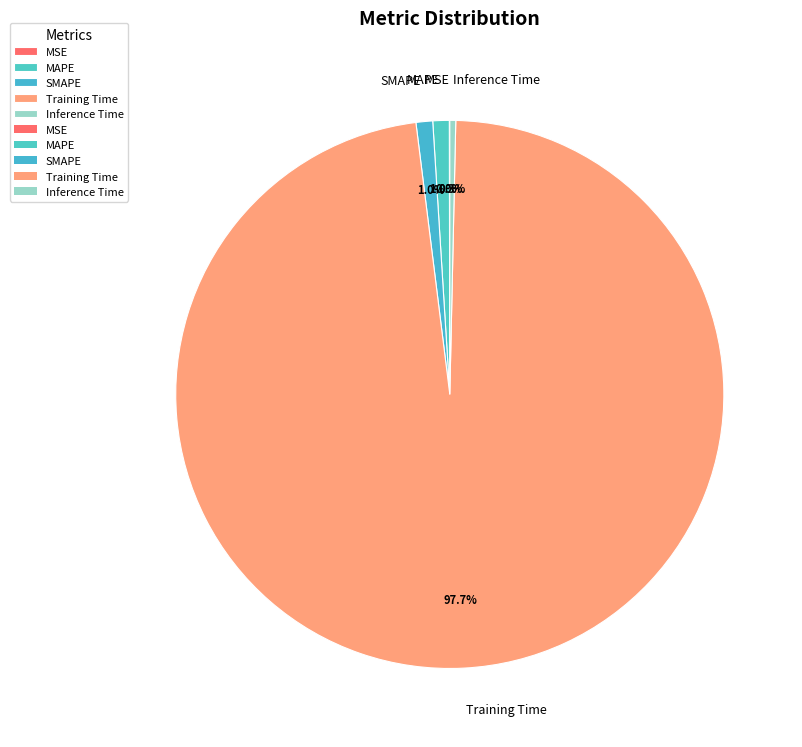

Is Training Time the majority of the pie?

Yes